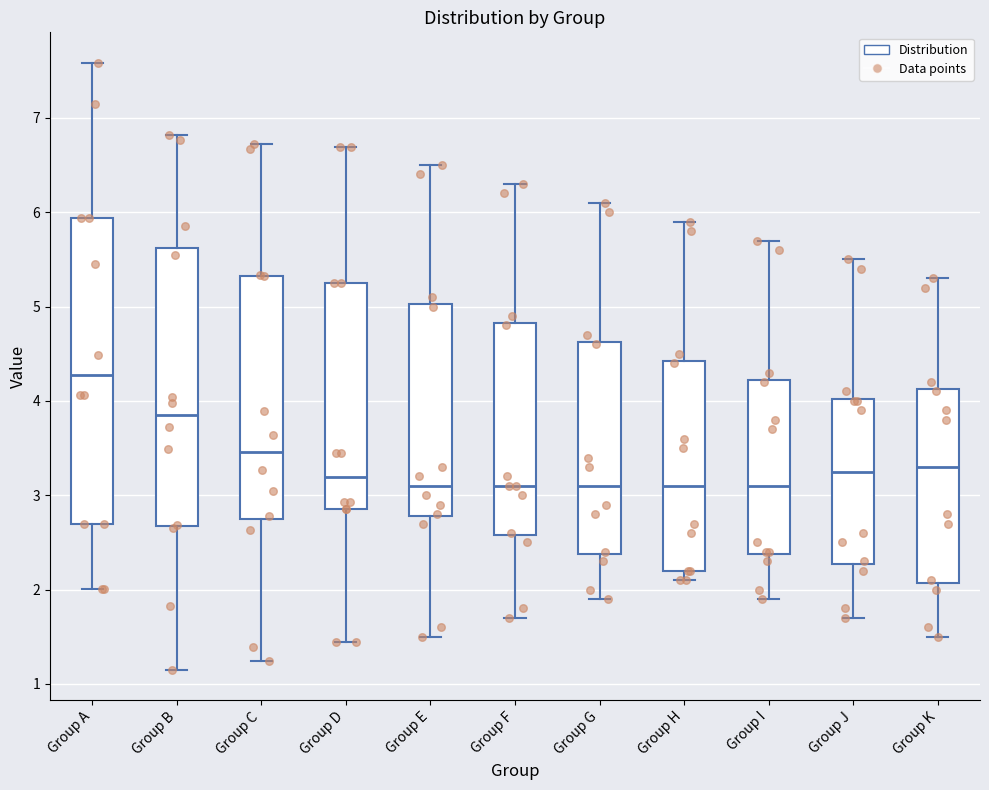

Reading left to right, transcribe this box plot: for each box, give where its median line is, the range the box spans, and where its two whiskers end, as read against the y-axis. The values are not printed on the chart, so give them approximately, as read against the axis.

Group A: median 4.3, box 2.7 to 5.9, whiskers 2.0 to 7.6
Group B: median 3.8, box 2.7 to 5.6, whiskers 1.2 to 6.8
Group C: median 3.5, box 2.7 to 5.3, whiskers 1.2 to 6.7
Group D: median 3.2, box 2.9 to 5.3, whiskers 1.4 to 6.7
Group E: median 3.1, box 2.8 to 5.0, whiskers 1.5 to 6.5
Group F: median 3.1, box 2.6 to 4.8, whiskers 1.7 to 6.3
Group G: median 3.1, box 2.4 to 4.6, whiskers 1.9 to 6.1
Group H: median 3.1, box 2.2 to 4.4, whiskers 2.1 to 5.9
Group I: median 3.1, box 2.4 to 4.2, whiskers 1.9 to 5.7
Group J: median 3.3, box 2.3 to 4.0, whiskers 1.7 to 5.5
Group K: median 3.3, box 2.1 to 4.1, whiskers 1.5 to 5.3